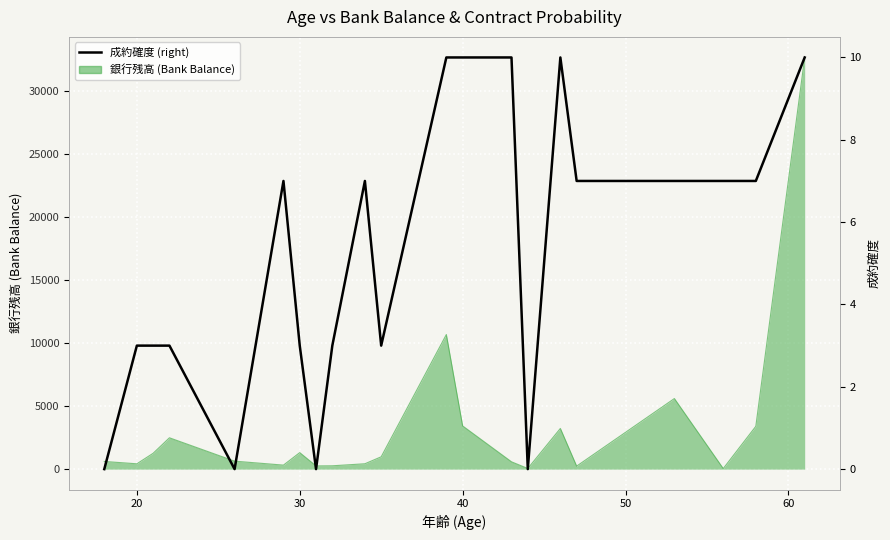

What is the sum of all values?

110